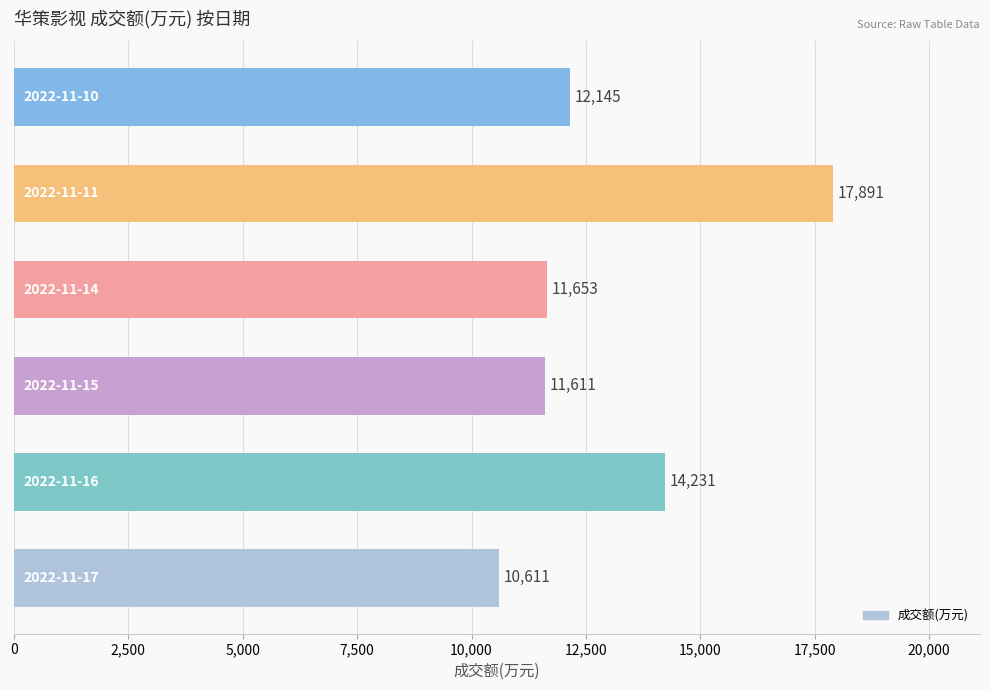

Does the chart contain any negative values?

No